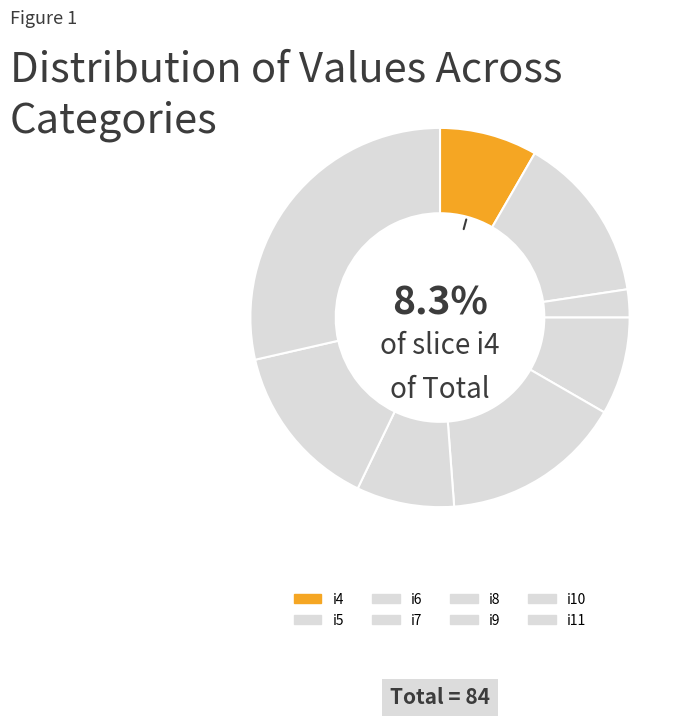

To the nearest percent, what percentage of the pie is i4?

8%